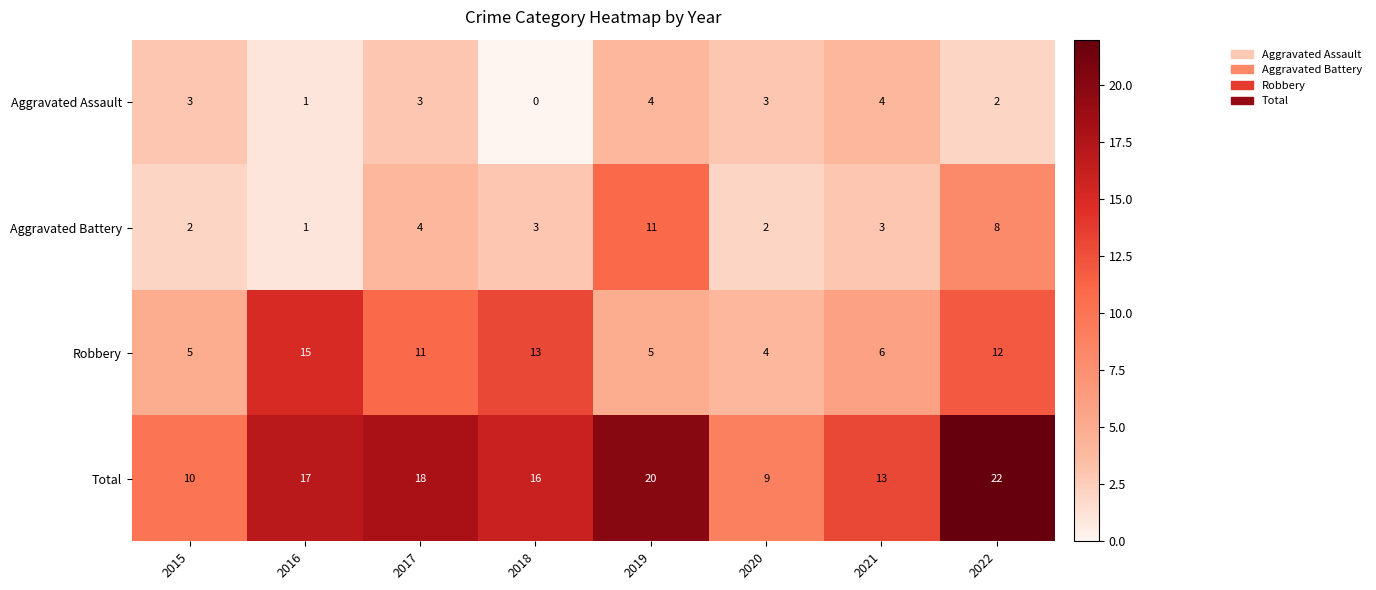

Which series has the largest total across all categories?

Total